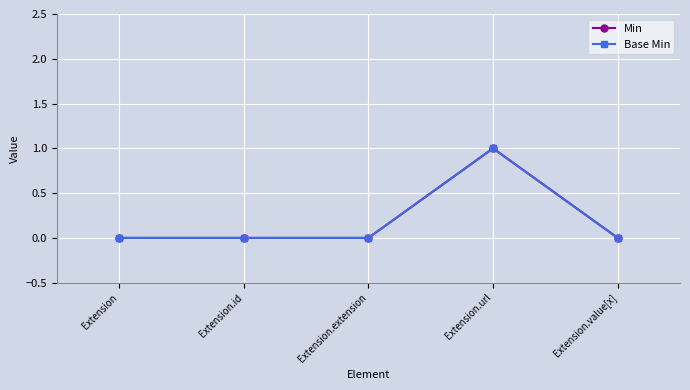

Where is the first local maximum for Base Min?

Extension.url